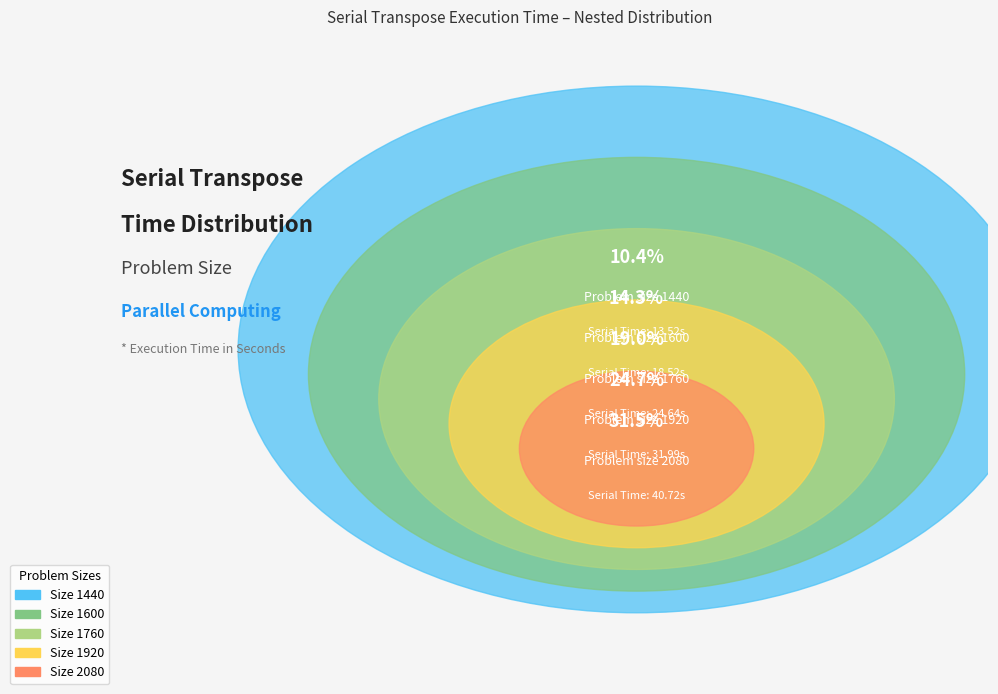

What is the change in value from 1600 to 2080?

+22.2